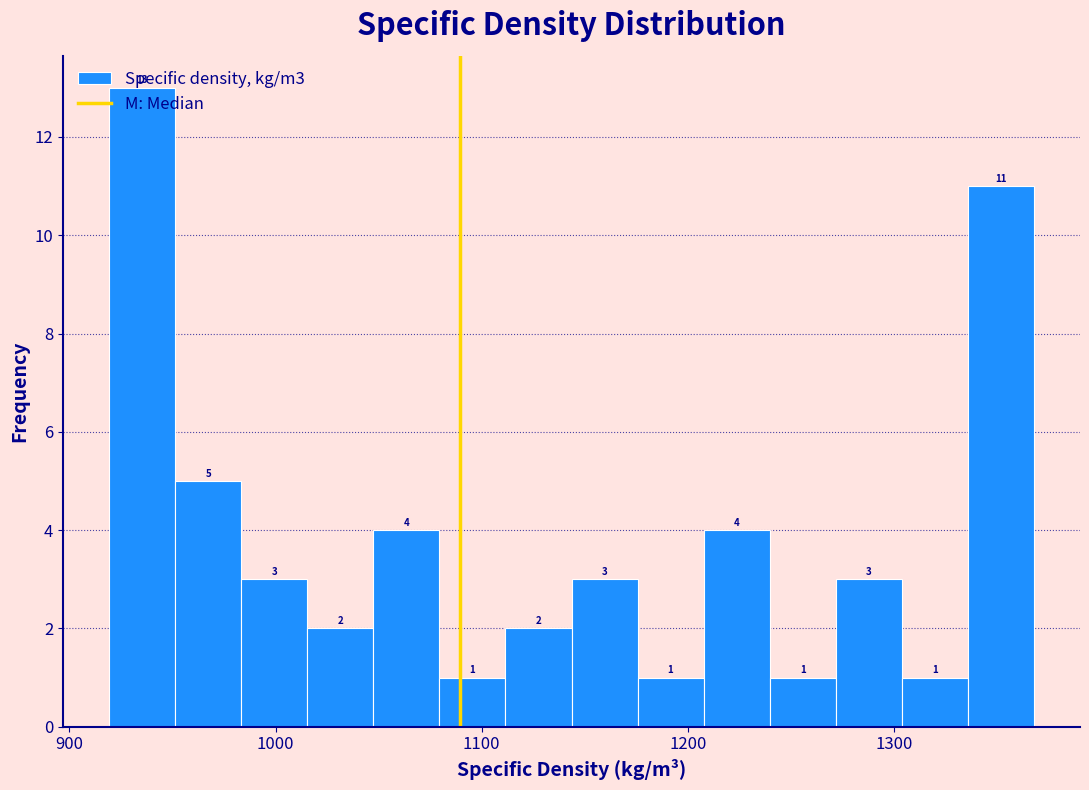

Read against the x-axis, roughly where is the centre of the tallest bar?

940